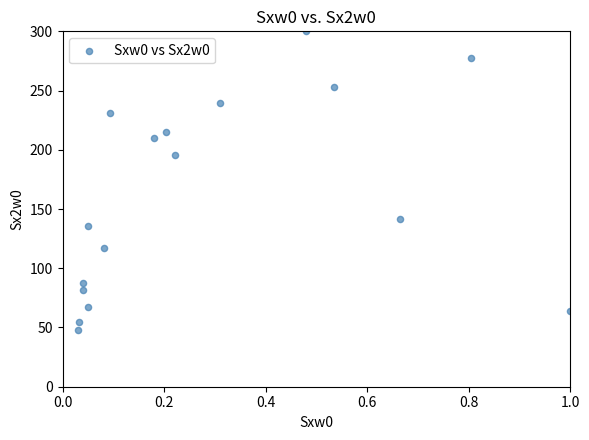

What is the range of X values (max minus min)?

1.0